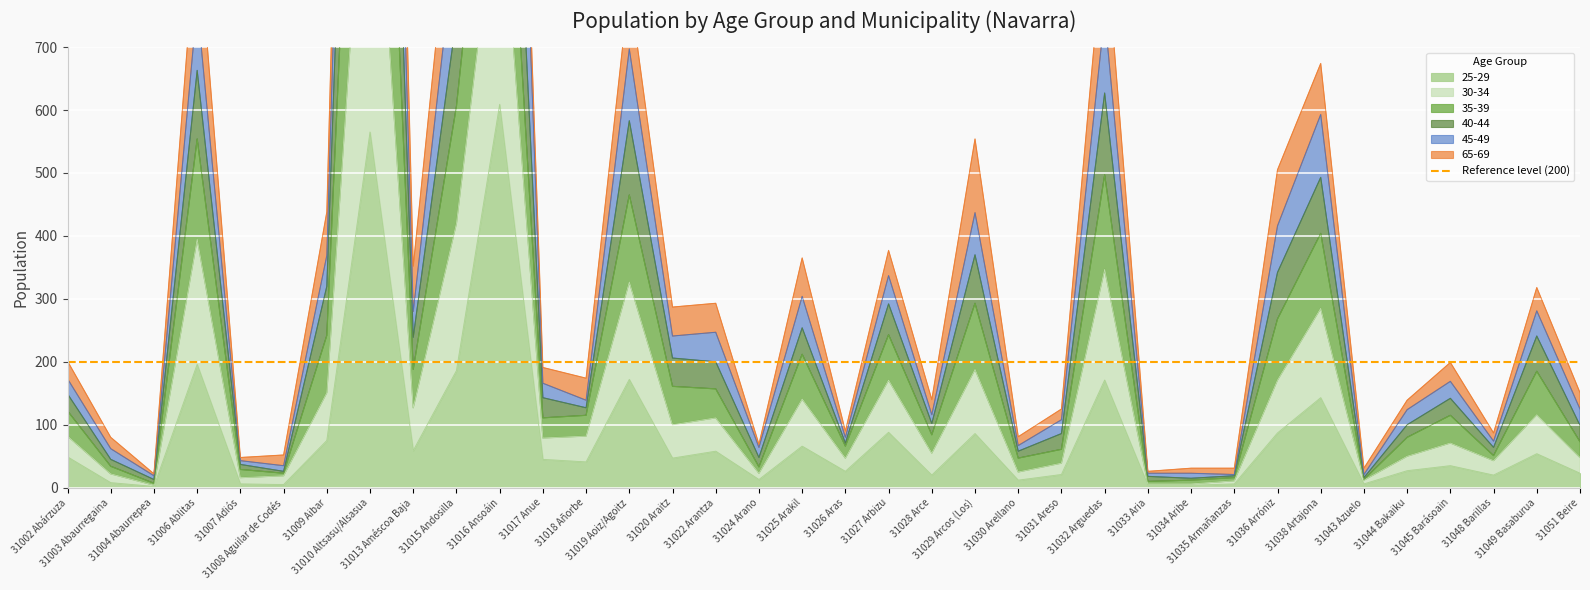

How many interior local peaks does the 25-29 series have?

12